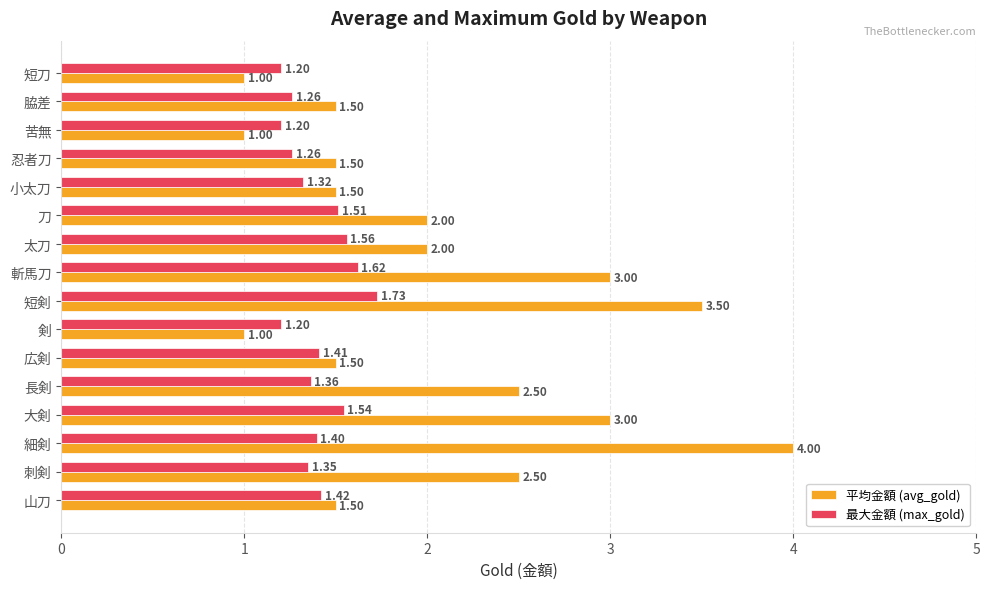

Rank the series by their maximum value, from highest to lowest.

平均金額 (avg_gold), 最大金額 (max_gold)